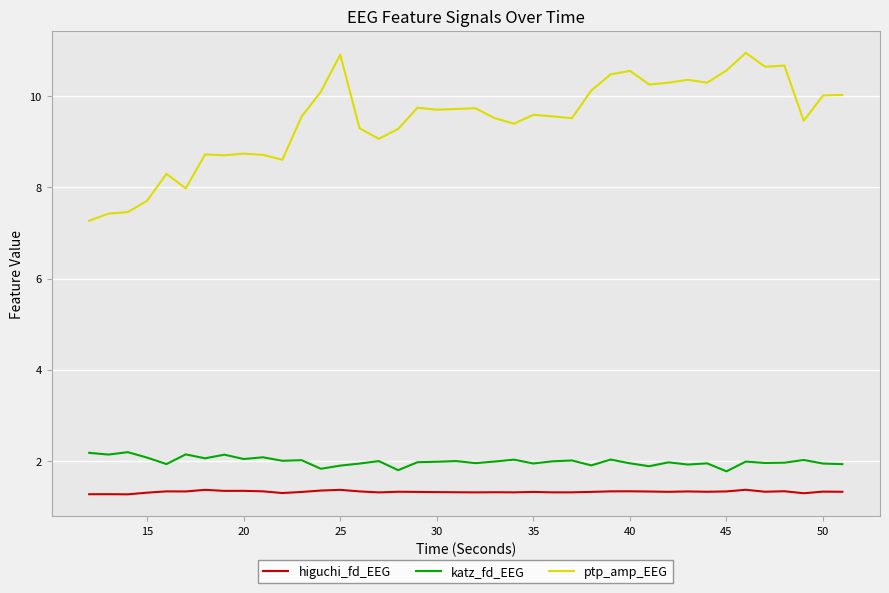

What is the lowest value of the ptp_amp_EEG series?

7.3